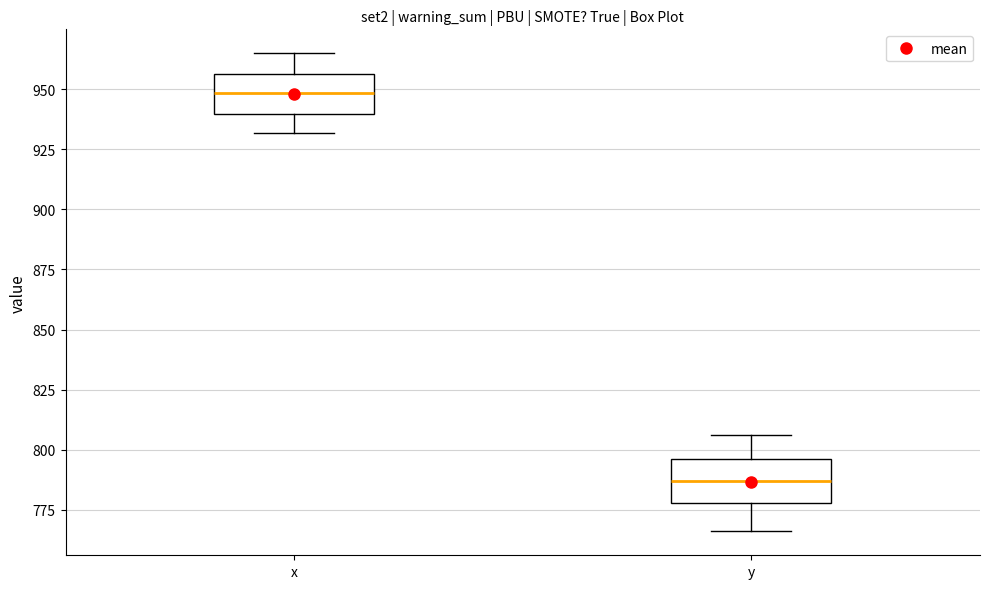

Reading left to right, transcribe this box plot: for each box, give where its median line is, the range the box spans, and where its two whiskers end, as read against the y-axis. The values are not printed on the chart, so give them approximately, as read against the axis.

x: median 950, box 940 to 955, whiskers 930 to 965
y: median 785, box 780 to 795, whiskers 765 to 805